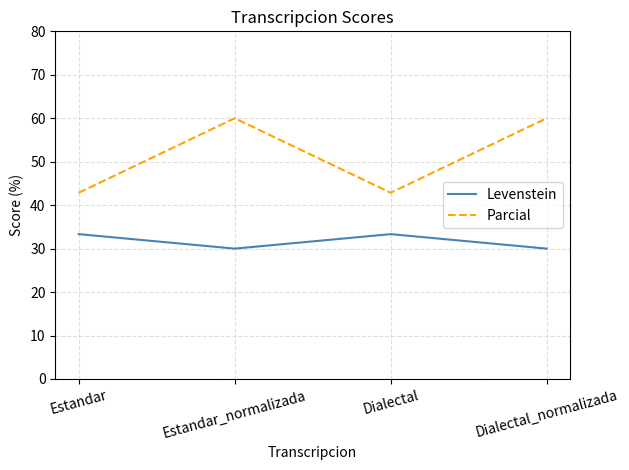

How many lines are shown in the chart?

2